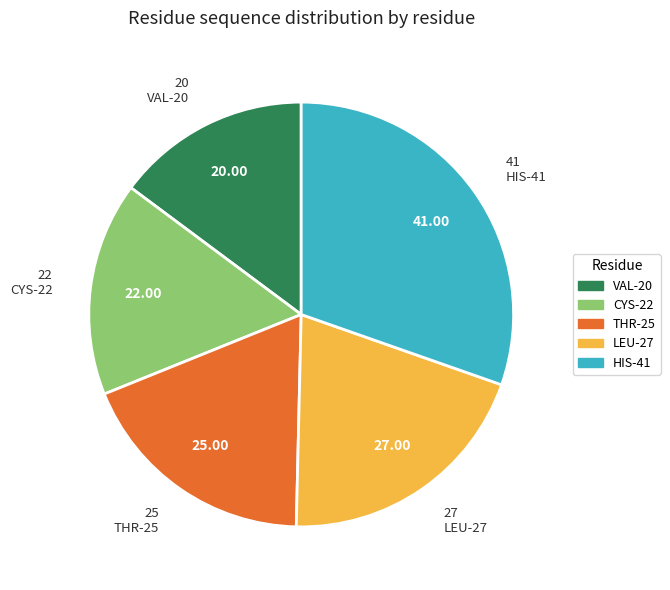

Count the number of slices in the pie.

5